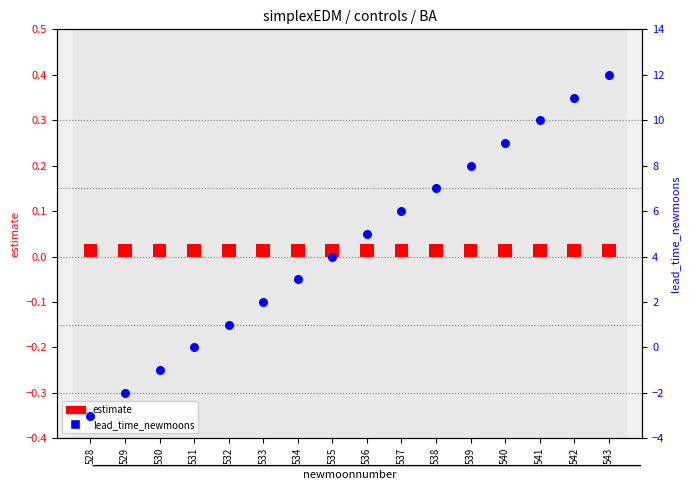

Which series contains the lowest Y value?

lead_time_newmoons